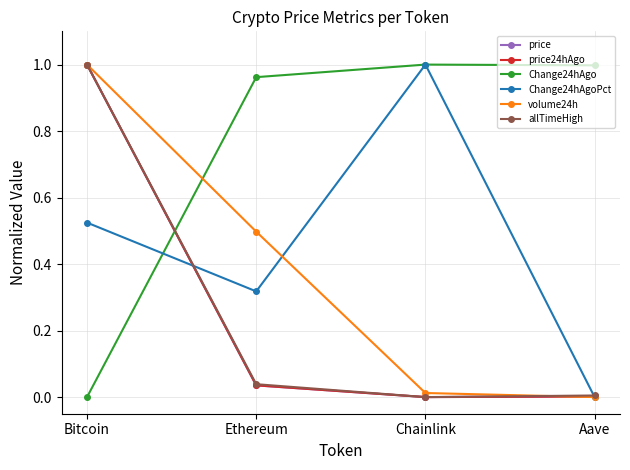

What position from the left is Aave?

4